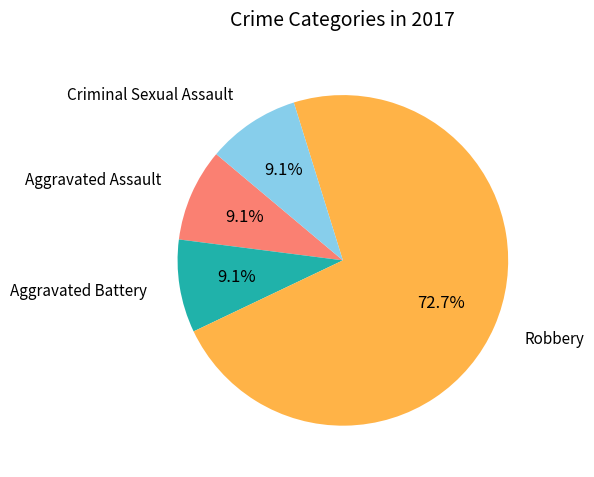

To the nearest percent, what portion does Robbery represent?

73%